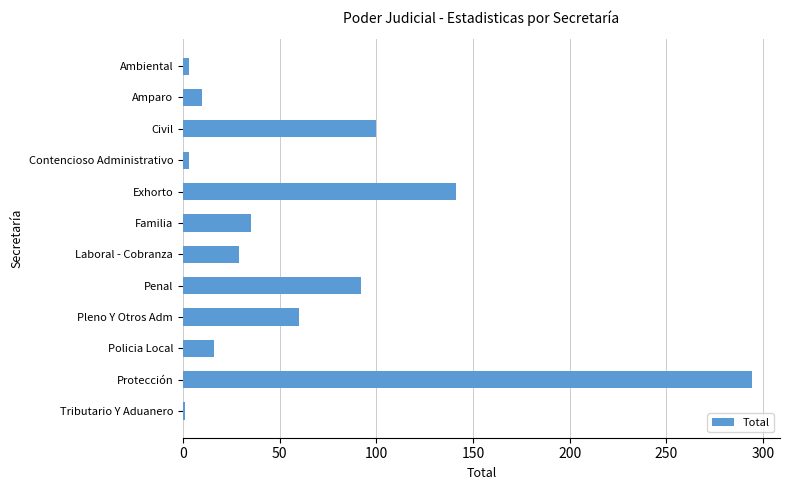

What is the greatest value displayed?

294